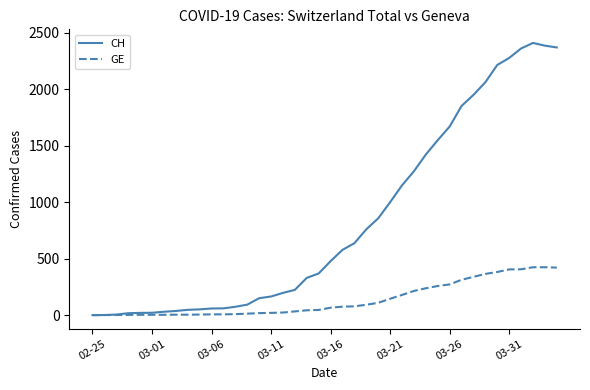

Which series has the largest range (max minus min)?

CH